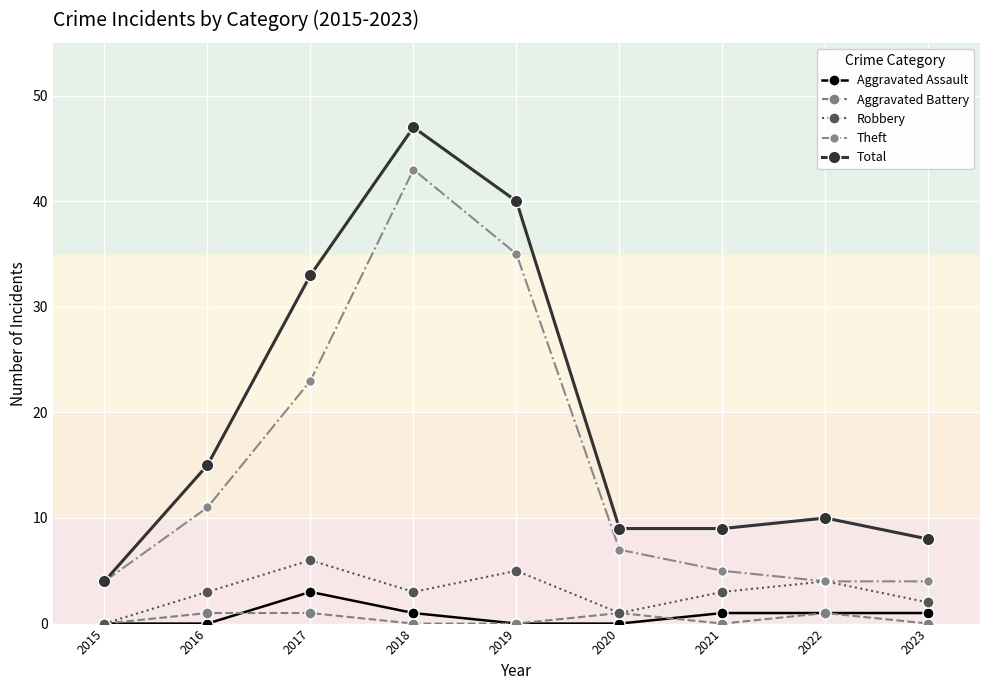

What is the spread (max minus min) of values at 2022?

9